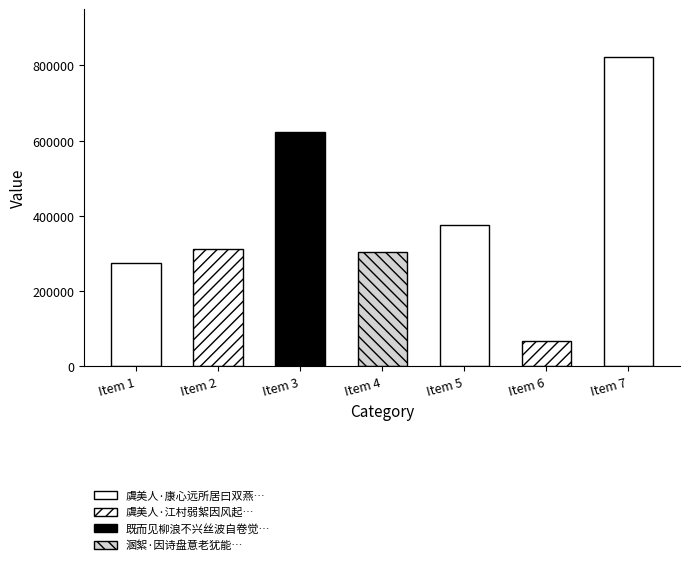

Does the chart contain stacked bars?

No